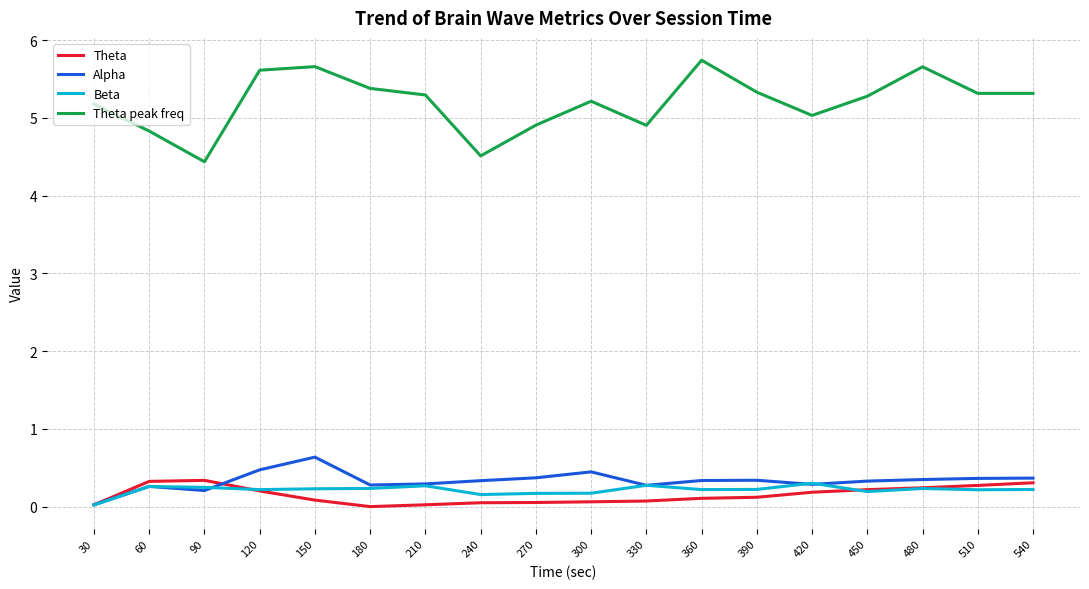

Is it true that Theta equals 0.2 at 420?

True